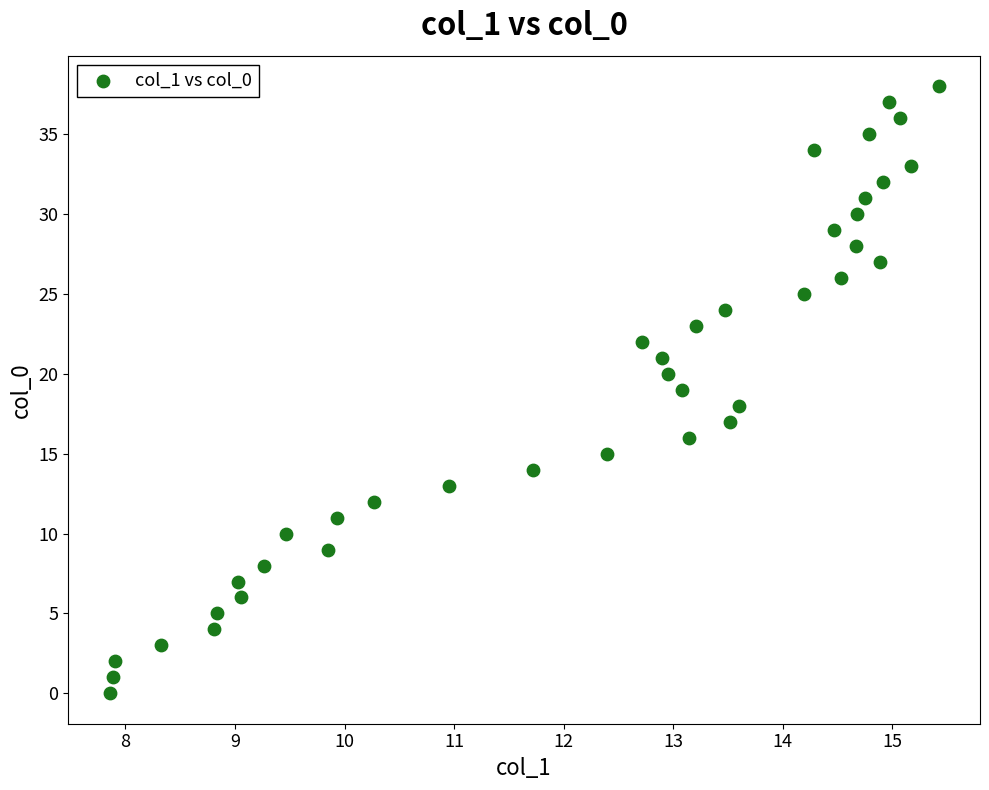

What is the range of Y values (max minus min)?

38